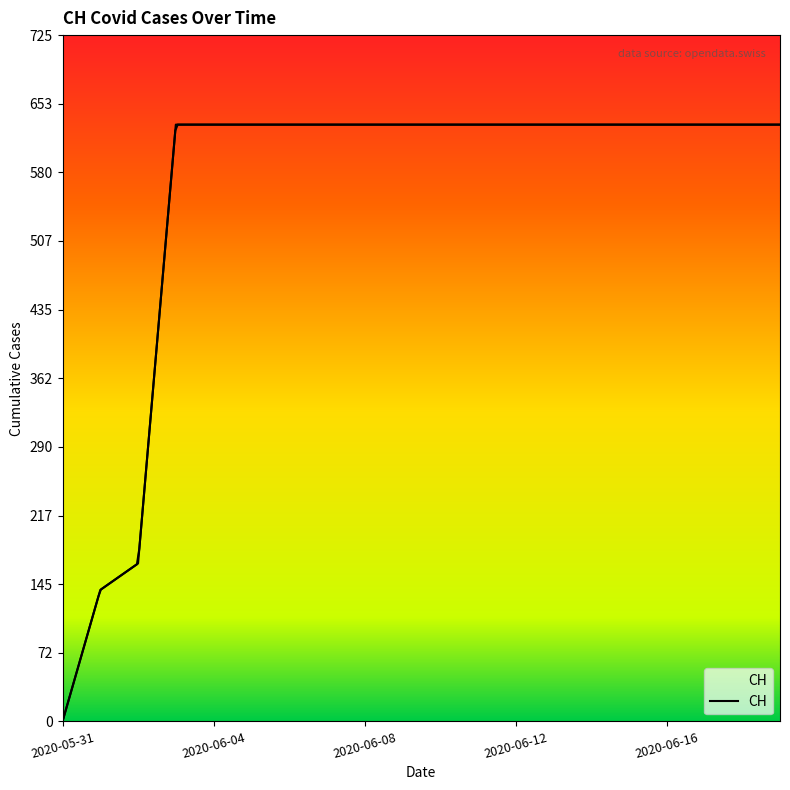

At which category does the chart reach its minimum across all series?

2020-05-31